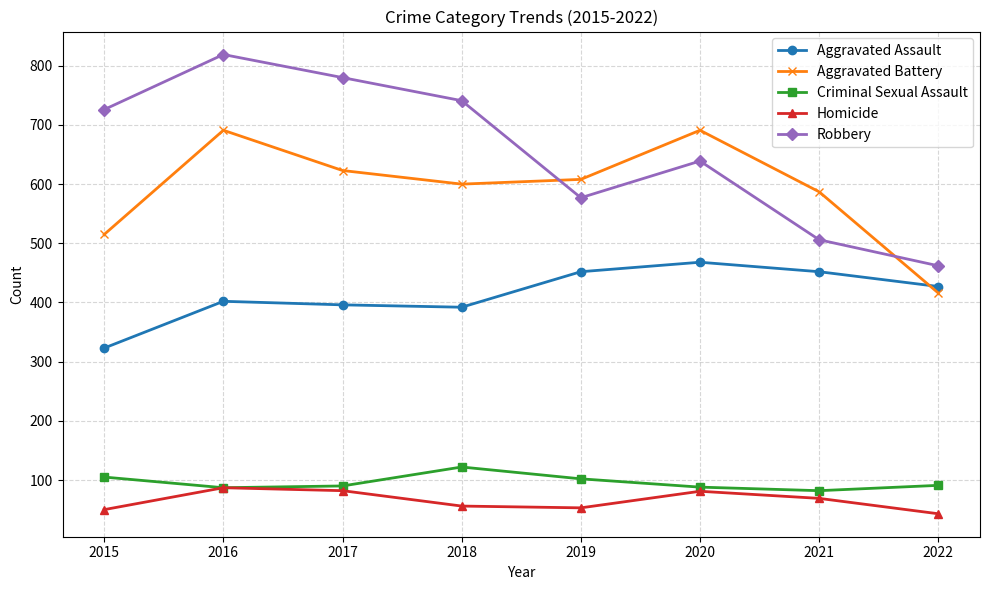

True or false: Criminal Sexual Assault and Aggravated Assault cross at least once.

False